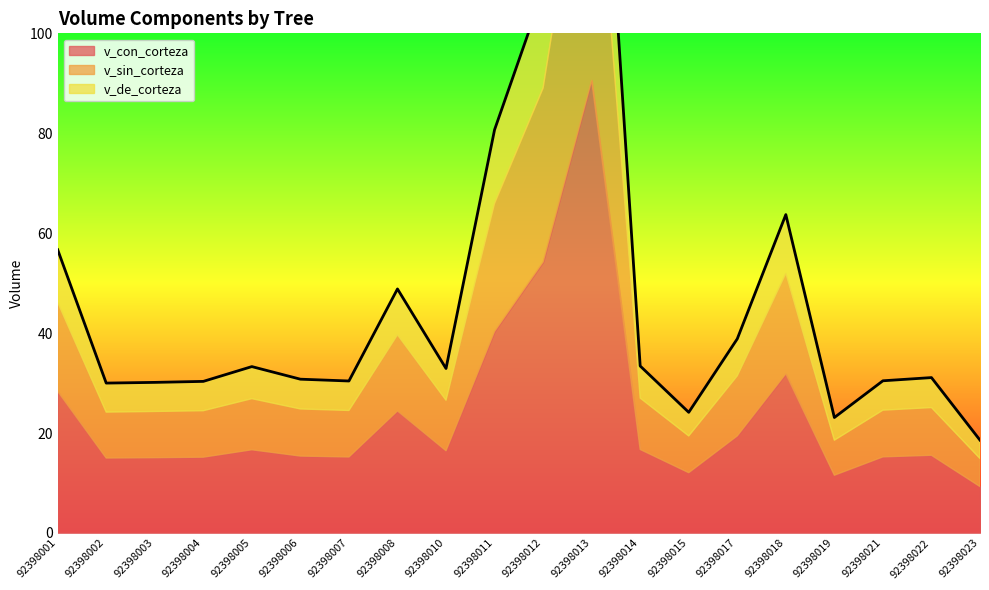

How many data points does each series have?

20